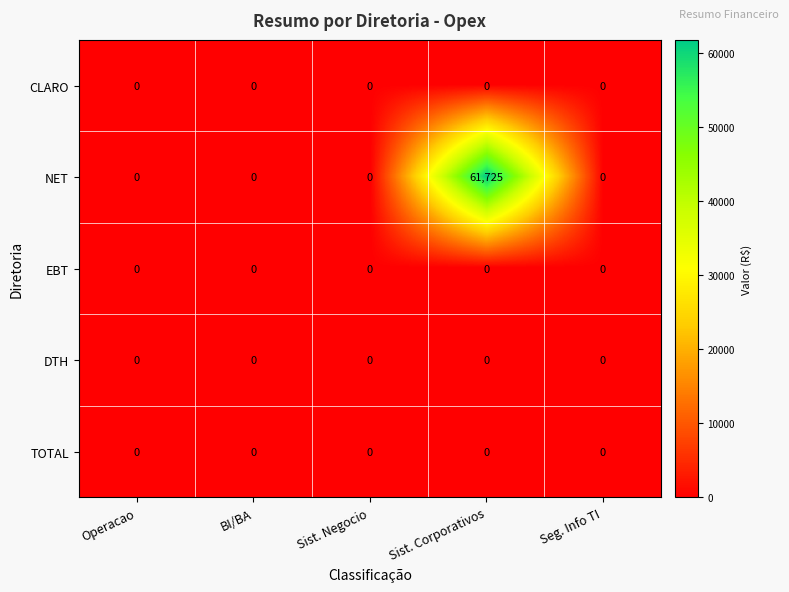

Is it true that DTH equals 0 at Sist. Negocio?

True